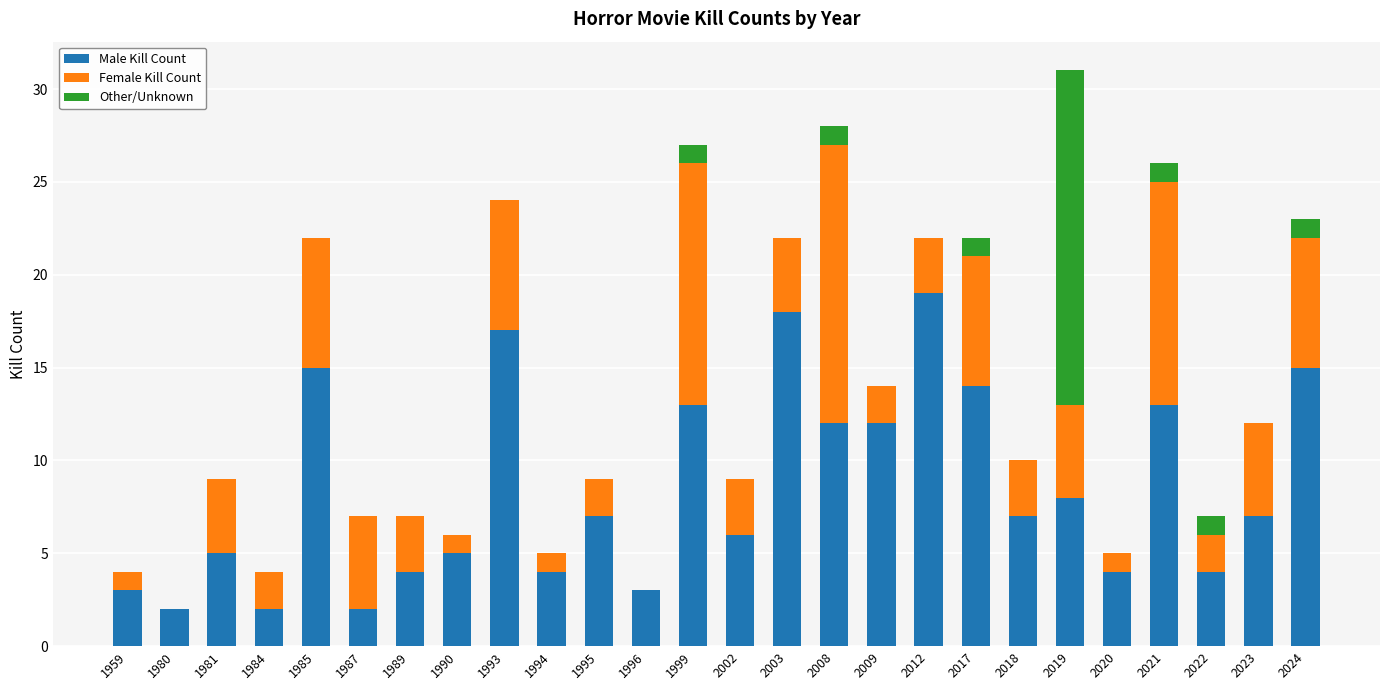

How many series are shown in this chart?

3